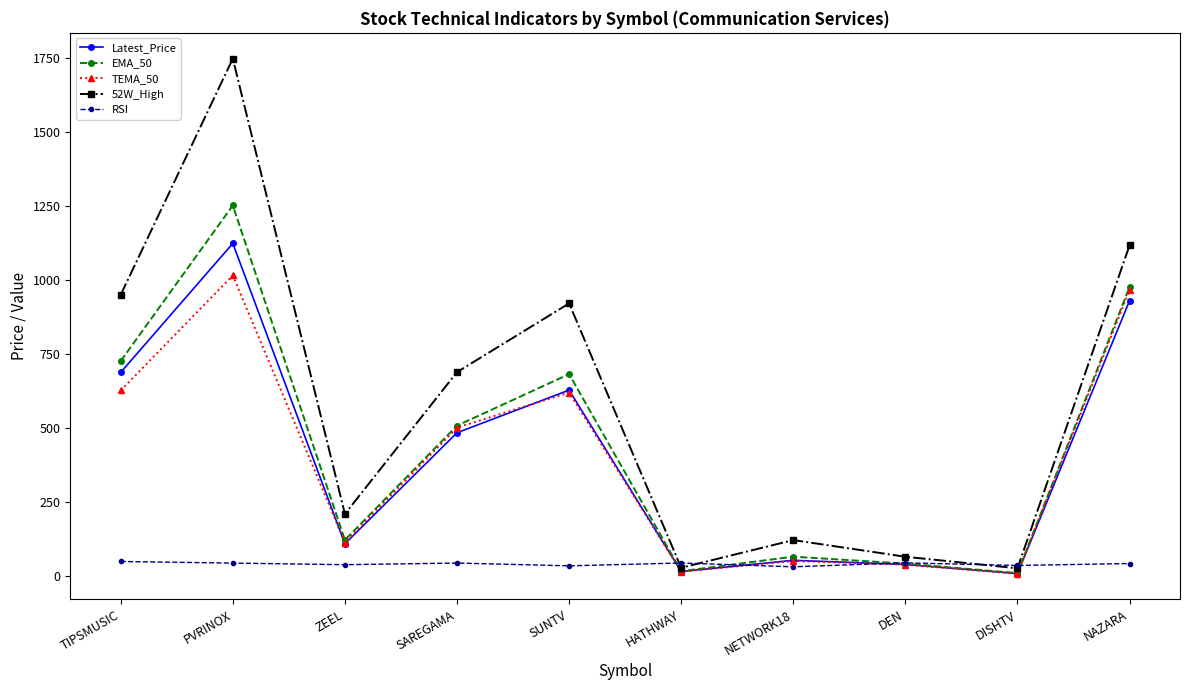

What value does the EMA_50 series have at SAREGAMA?

508.0